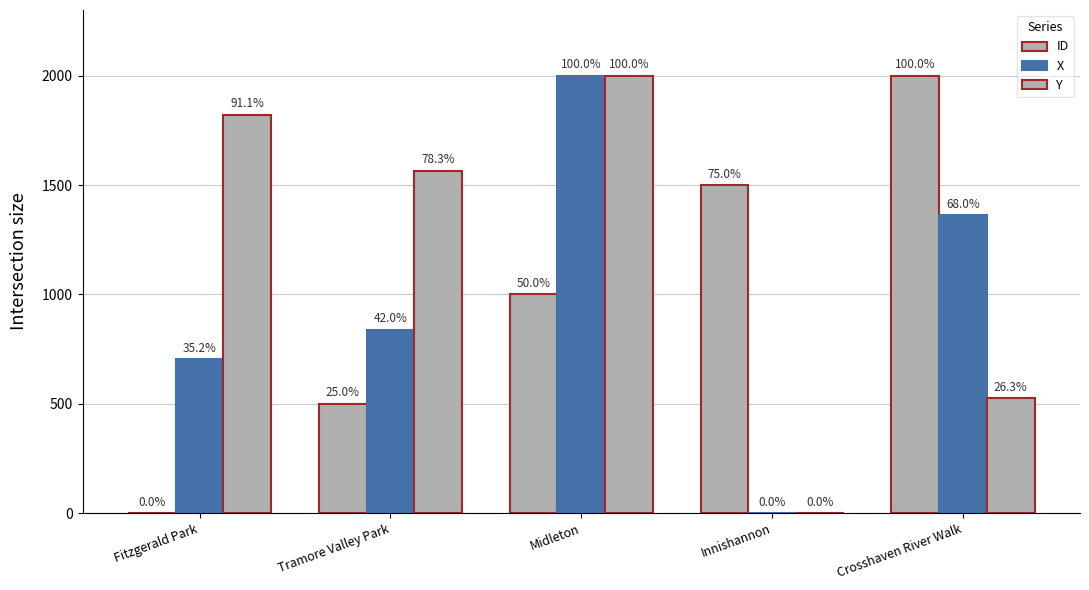

How many groups of bars are there?

5